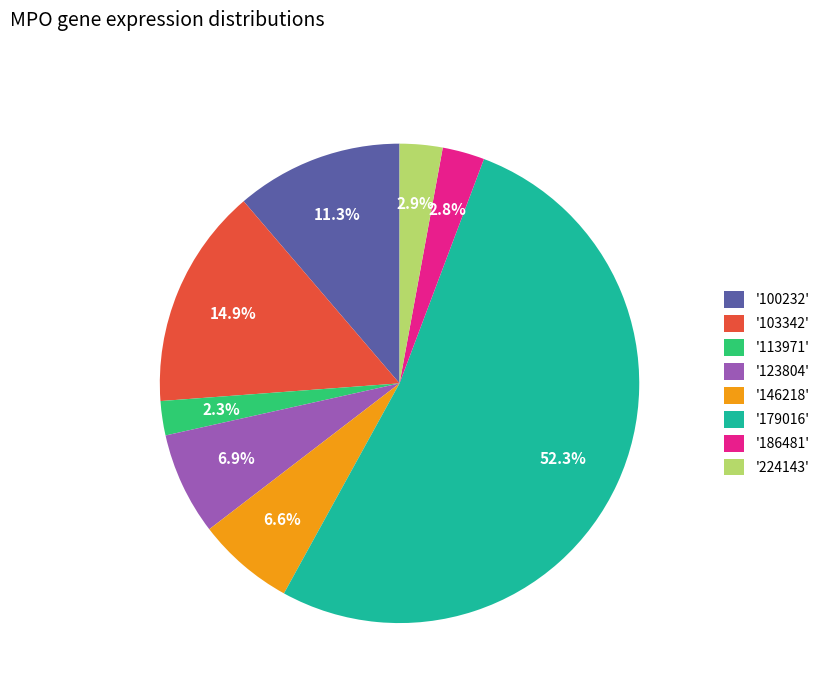

Which slice is the largest?

'179016'